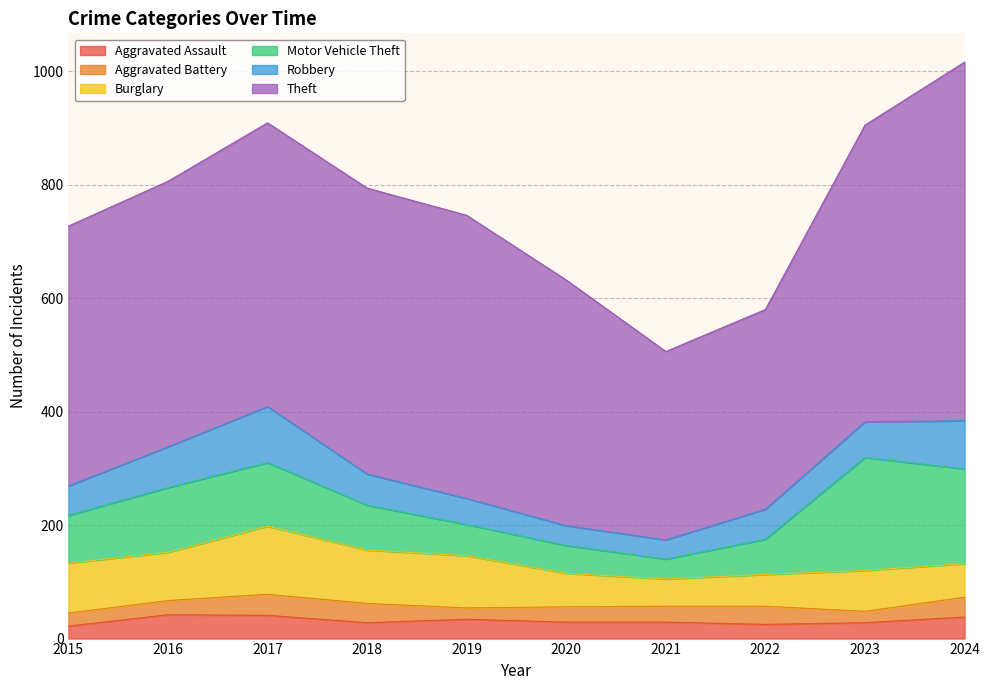

What is the difference between the Theft values at 2015 and 2019?

41